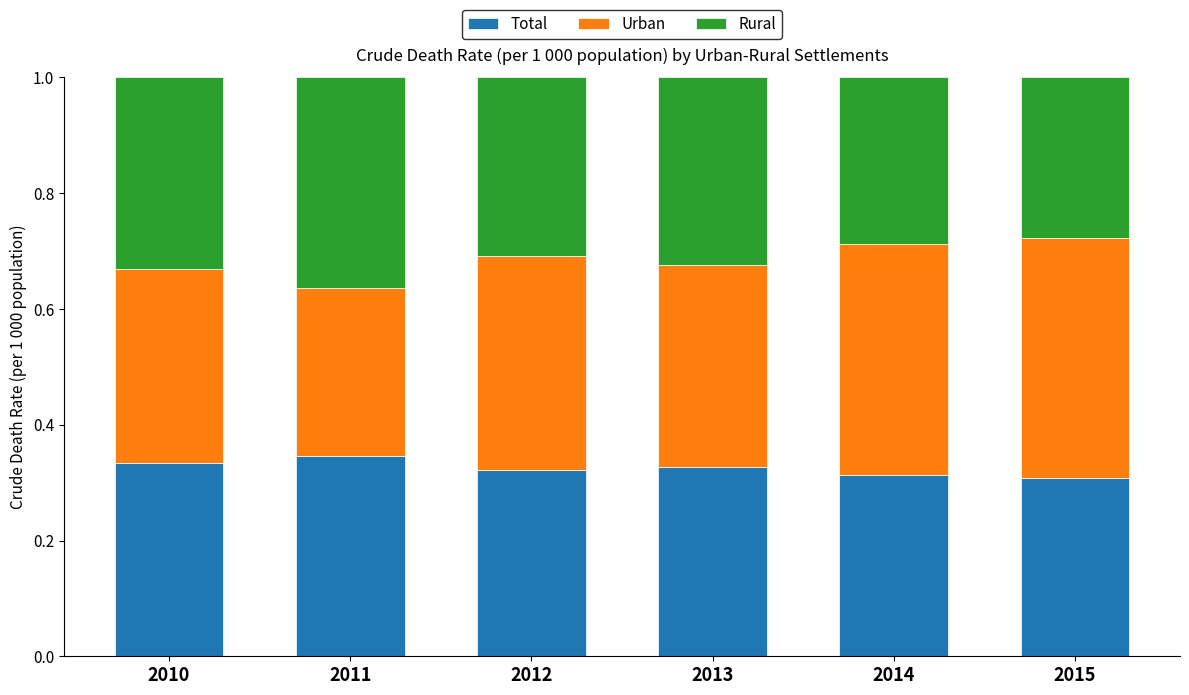

What is the sum of all Total values?

1.9